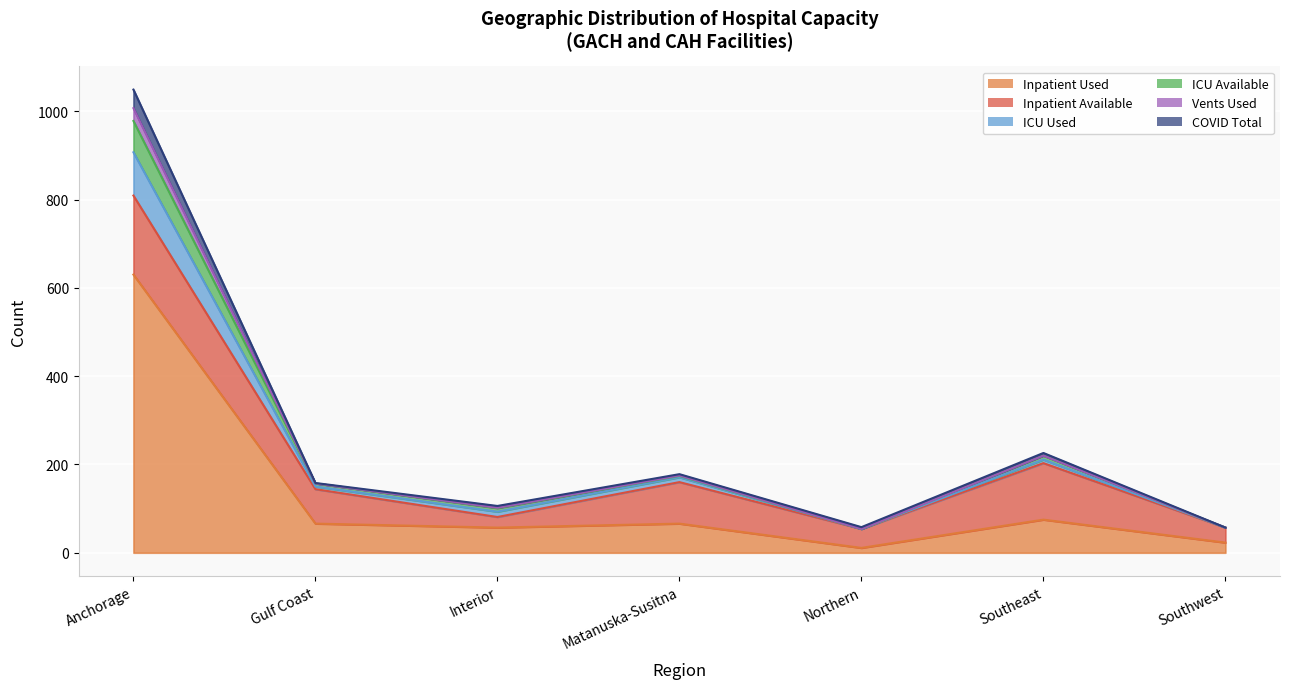

How many values in the ICU Used series exceed 158?

3